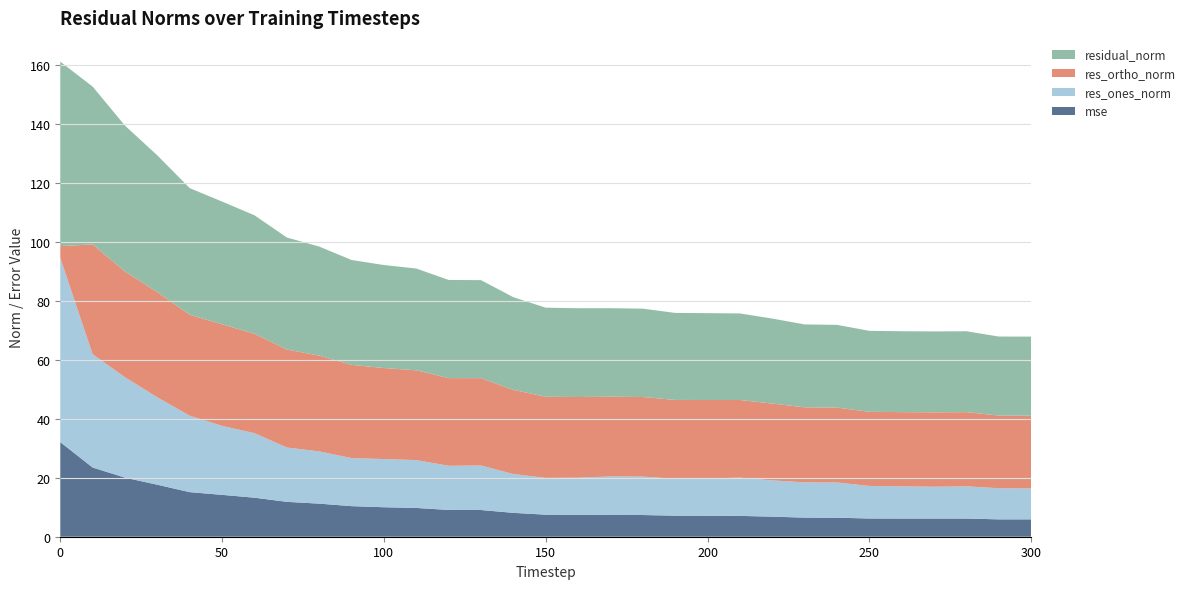

Reading right to left, extract all data points from this chart.

mse: 5.9	5.9	6.2	6.2	6.2	6.2	6.5	6.5	6.8	7.1	7.1	7.1	7.4	7.4	7.4	7.5	8.1	9.1	9.1	9.8	10.0	10.4	11.2	11.8	13.2	14.2	15.1	17.6	20.0	23.5	32.1
res_ones_norm: 10.5	10.5	10.9	10.8	10.9	11.0	11.9	12.0	12.3	13.0	12.7	12.5	13.0	13.1	12.6	12.5	13.2	15.1	15.0	16.2	16.3	16.3	17.7	18.4	21.9	23.4	25.9	29.6	34.0	38.4	62.4
res_ortho_norm: 24.7	24.6	25.2	25.2	25.2	25.1	25.4	25.4	26.1	26.3	26.6	26.7	27.0	27.0	27.4	27.5	28.5	29.6	29.7	30.5	30.9	31.6	32.5	33.2	33.7	34.4	34.2	35.7	35.9	37.2	4.0
residual_norm: 26.8	26.8	27.4	27.4	27.4	27.5	28.1	28.1	28.8	29.3	29.5	29.5	30.0	30.0	30.1	30.2	31.4	33.2	33.3	34.5	34.9	35.6	37.0	38.0	40.2	41.6	42.9	46.4	49.4	53.5	62.6